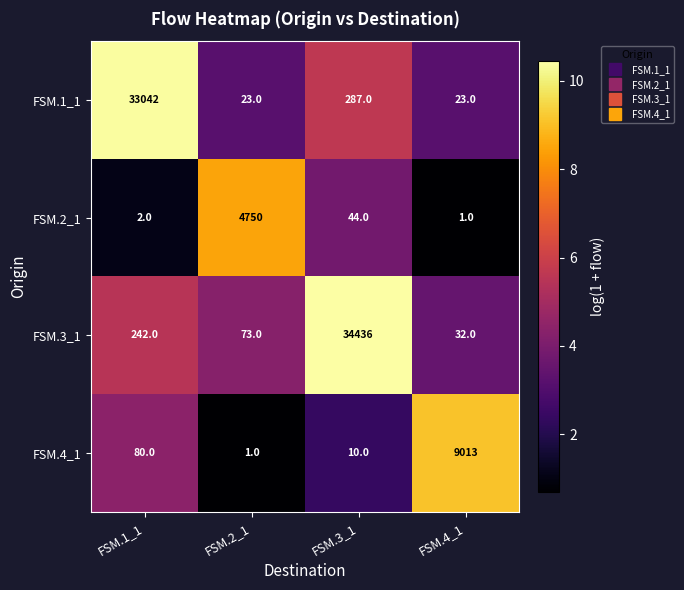

What is the difference between the maximum and minimum values in the FSM.1_1 series?

33019